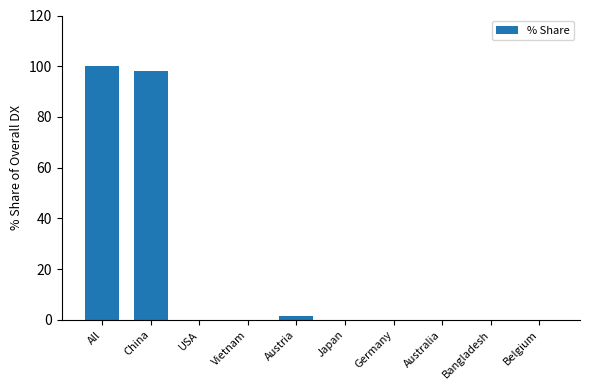

What is the sum of all values?

200.0